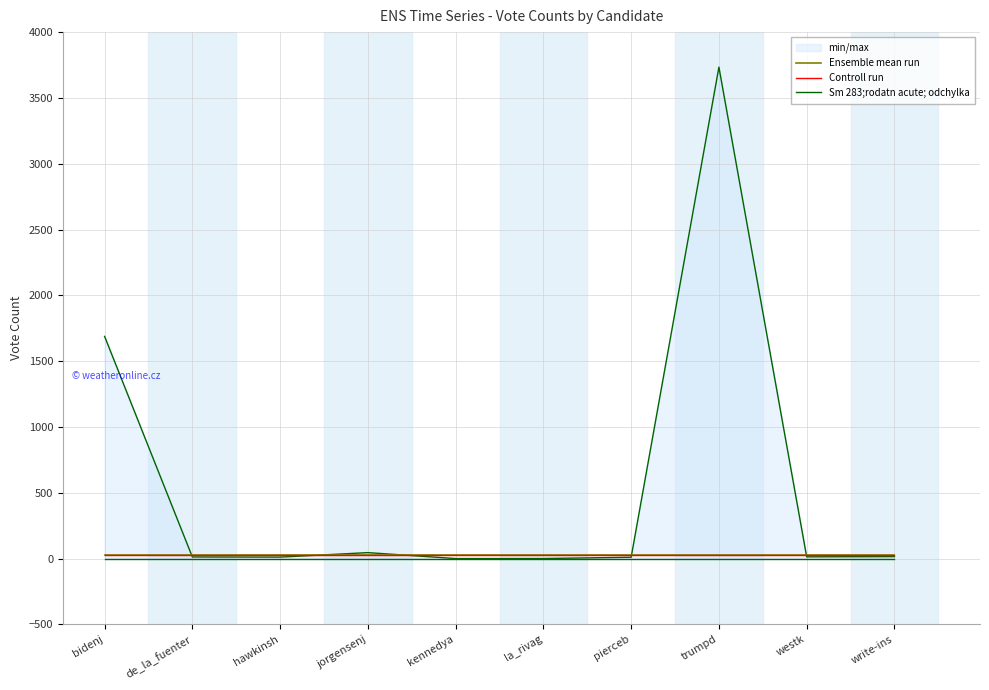

True or false: Controll run and Ensemble mean run cross at least once.

False